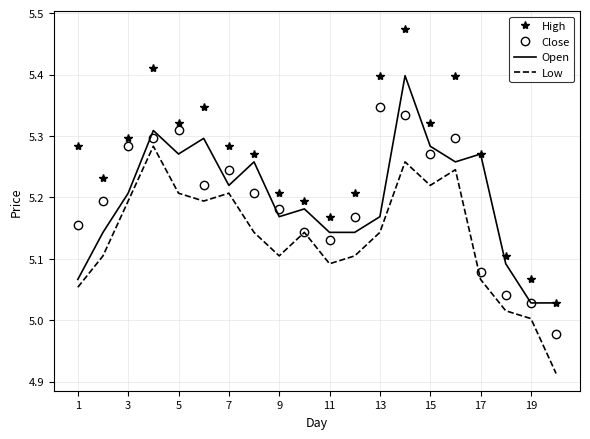

Which series has the largest total across all categories?

High